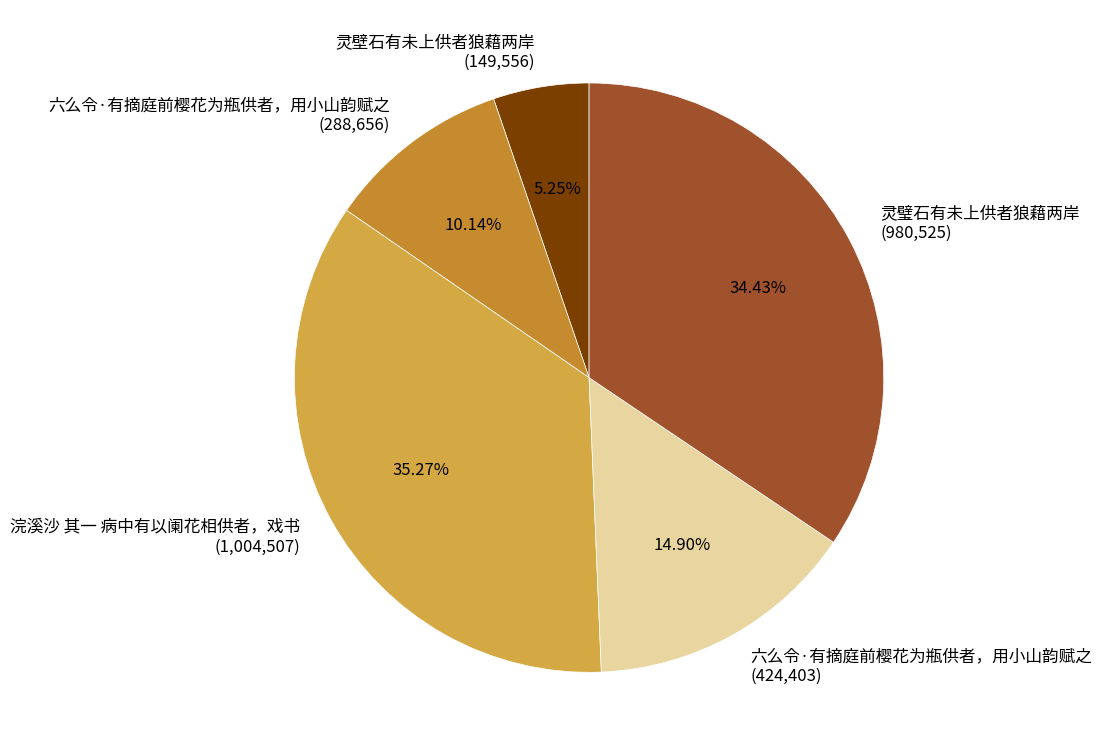

Count the number of slices in the pie.

5